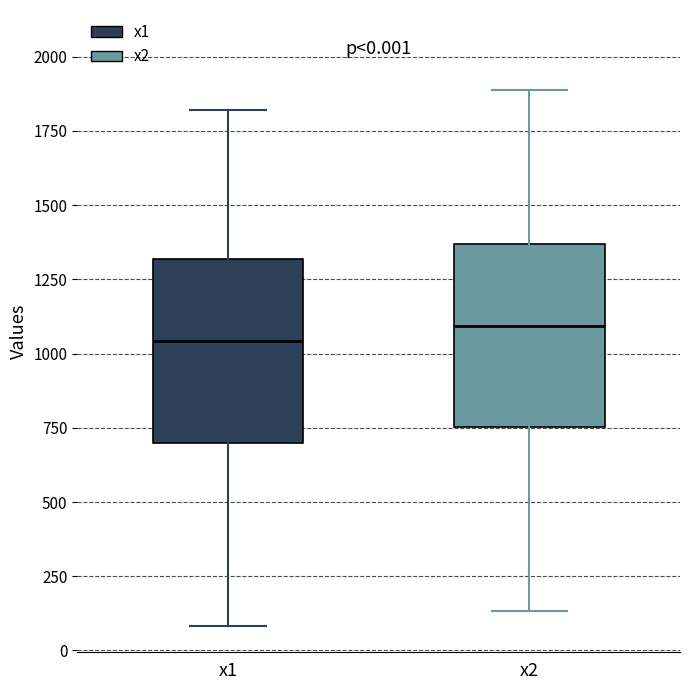

Which box has the lowest median line?

x1